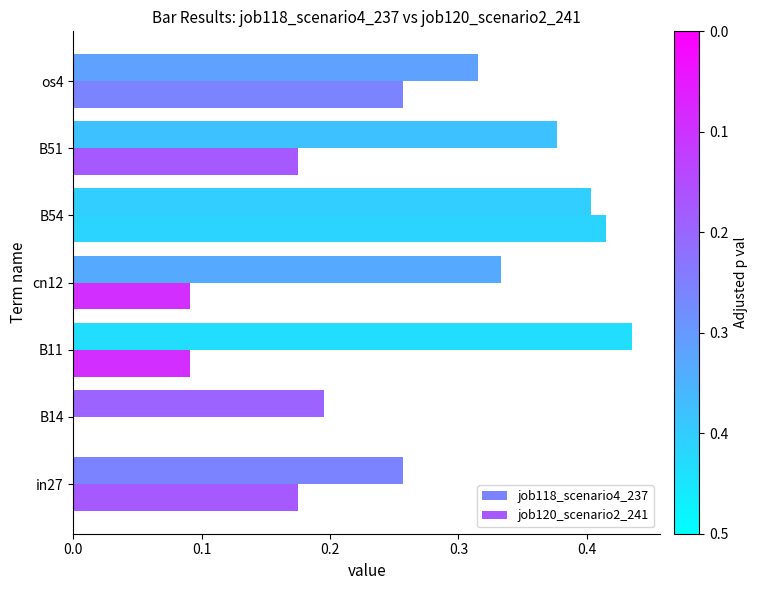

How many categories are shown in the chart?

7